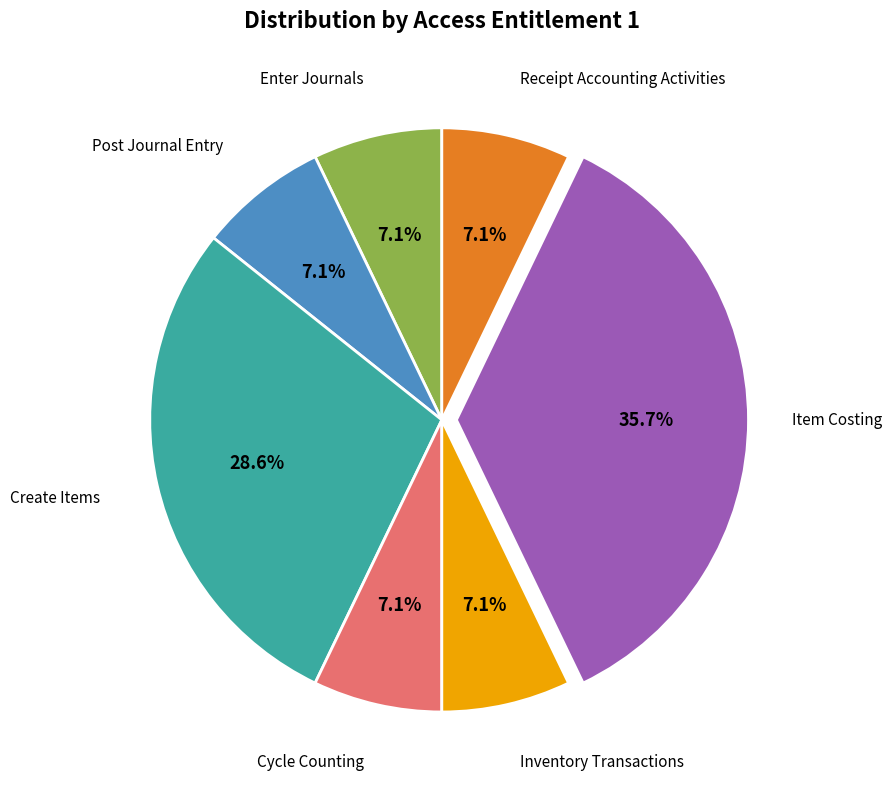

How many slices are in this pie chart?

7